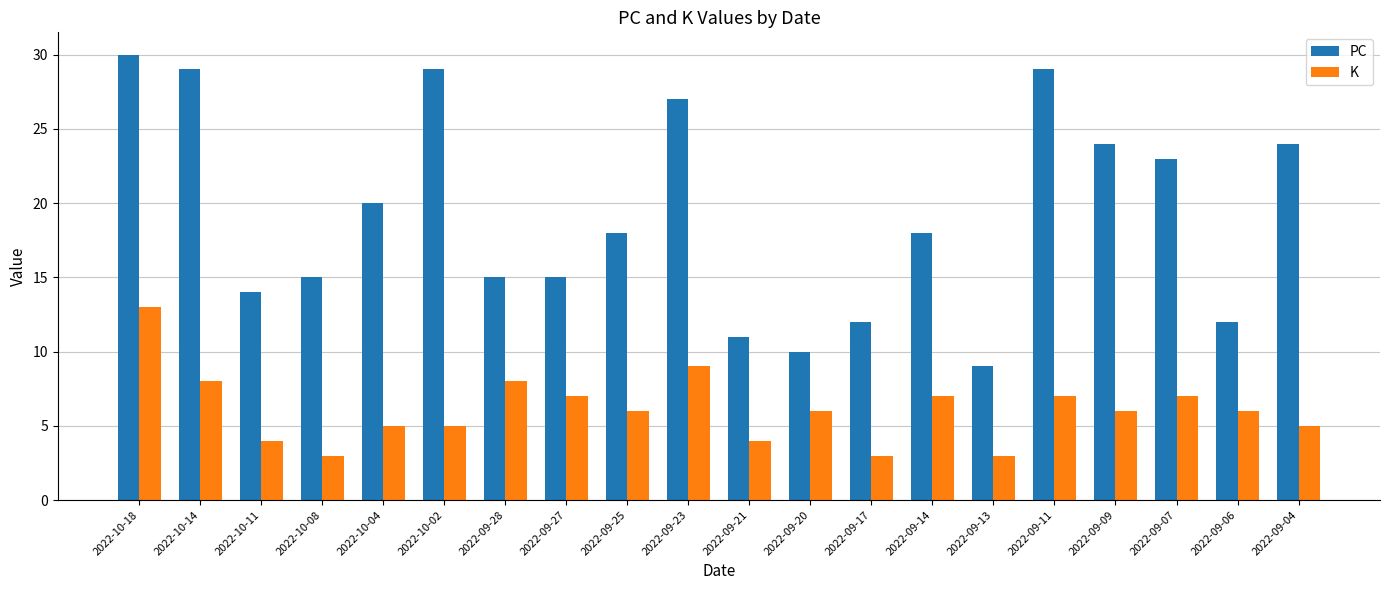

Where does the PC series first go above 18?

2022-10-18